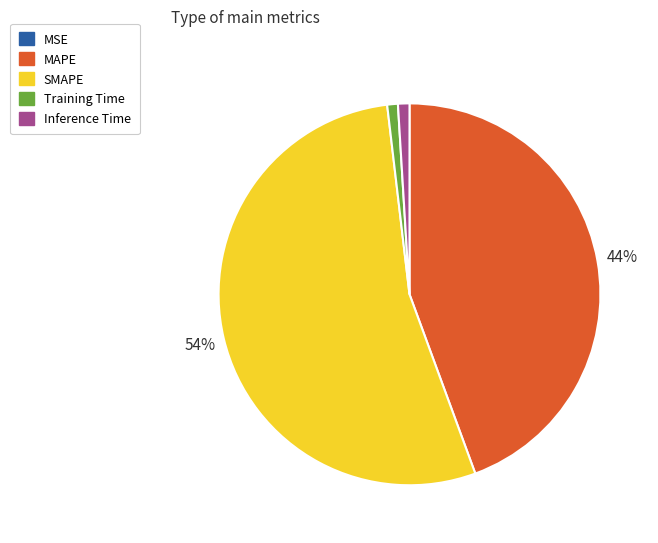

Which category accounts for the majority?

SMAPE